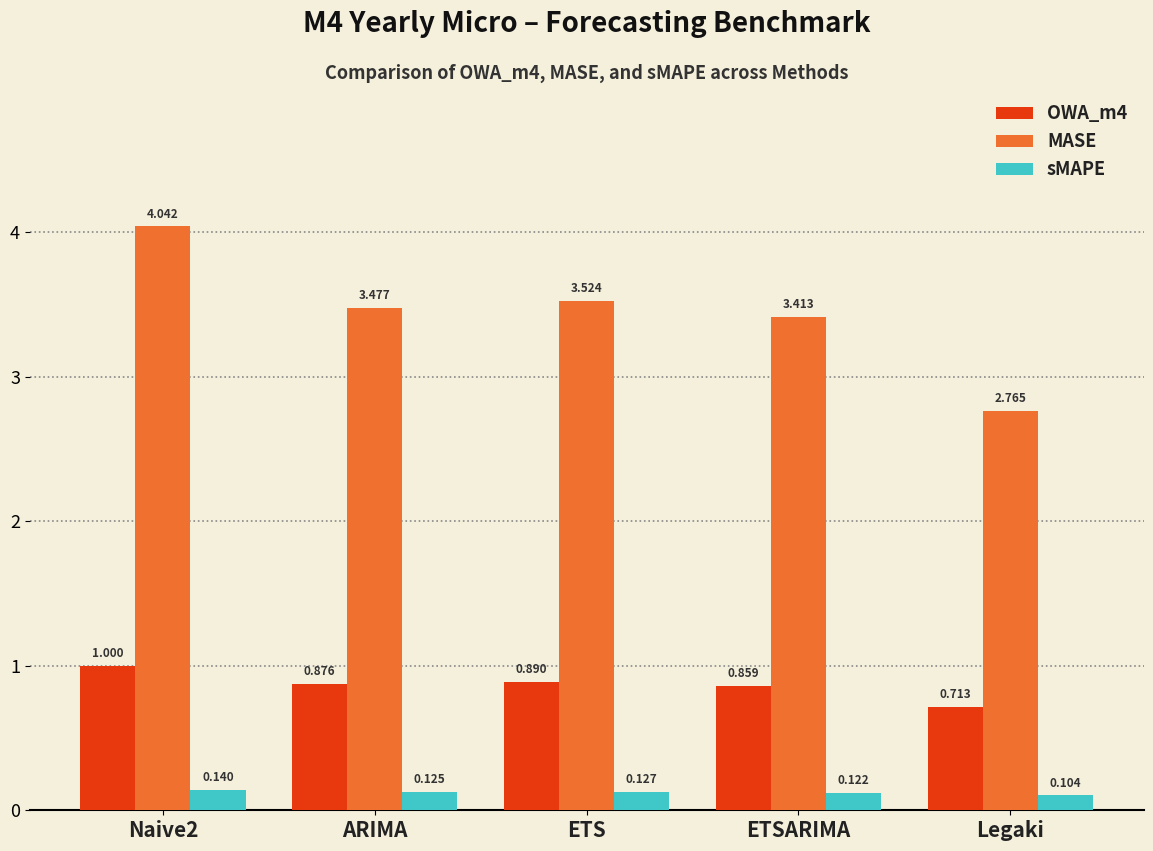

What is the difference between the OWA_m4 values at Legaki and ETS?

0.2